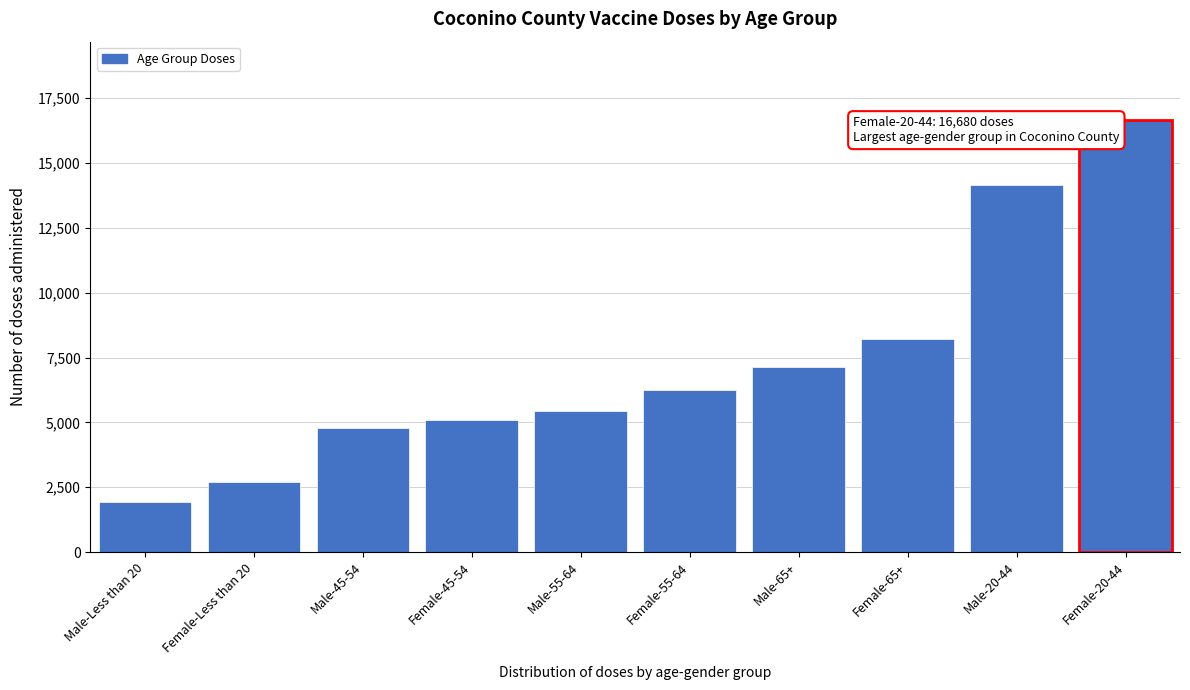

Reading right to left, list all the values displayed in this chart.

16680	14165	8217	7136	6229	5456	5072	4783	2690	1926